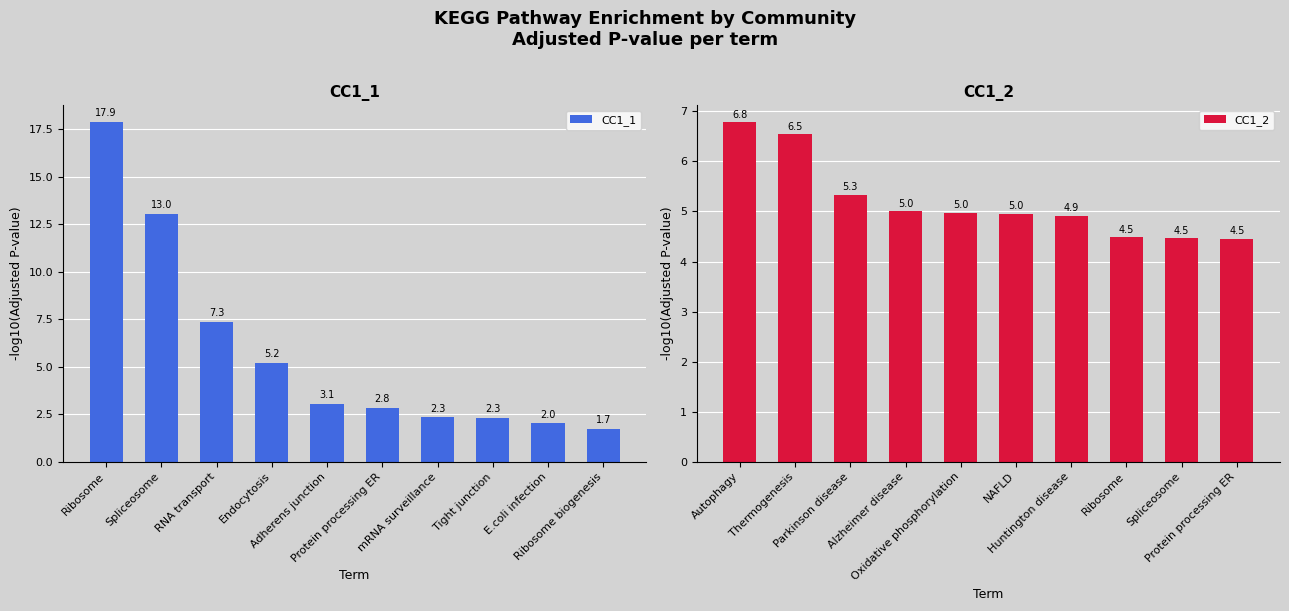

Reading right to left, transcribe all the data shown in this chart.

CC1_1: Ribosome biogenesis=1.7	E.coli infection=2.0	Tight junction=2.3	mRNA surveillance=2.3	Protein processing ER=2.8	Adherens junction=3.1	Endocytosis=5.2	RNA transport=7.3	Spliceosome=13.0	Ribosome=17.9
CC1_2: Protein processing ER=4.5	Spliceosome=4.5	Ribosome=4.5	Huntington disease=4.9	NAFLD=5.0	Oxidative phosphorylation=5.0	Alzheimer disease=5.0	Parkinson disease=5.3	Thermogenesis=6.5	Autophagy=6.8